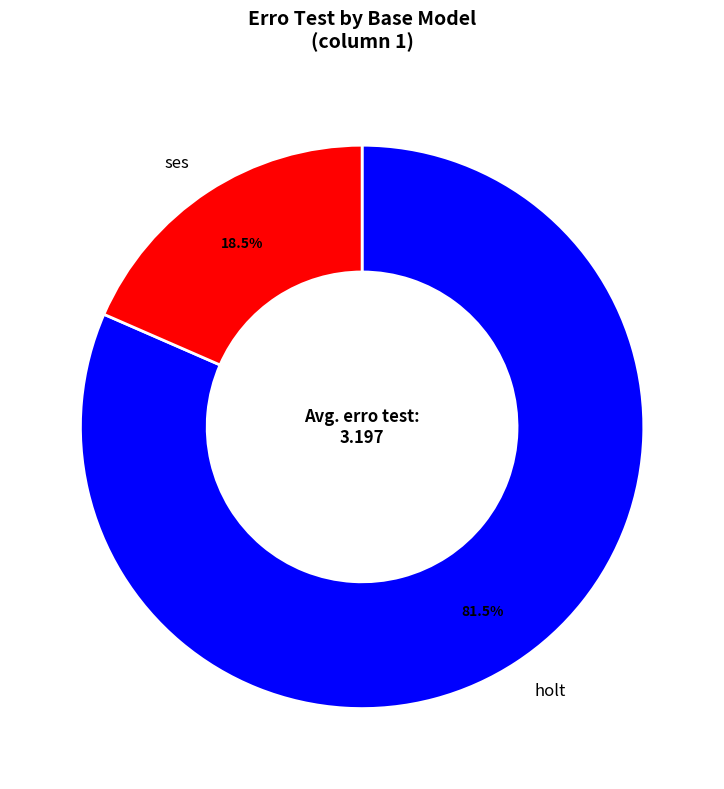

Which has a higher value, holt or ses?

holt